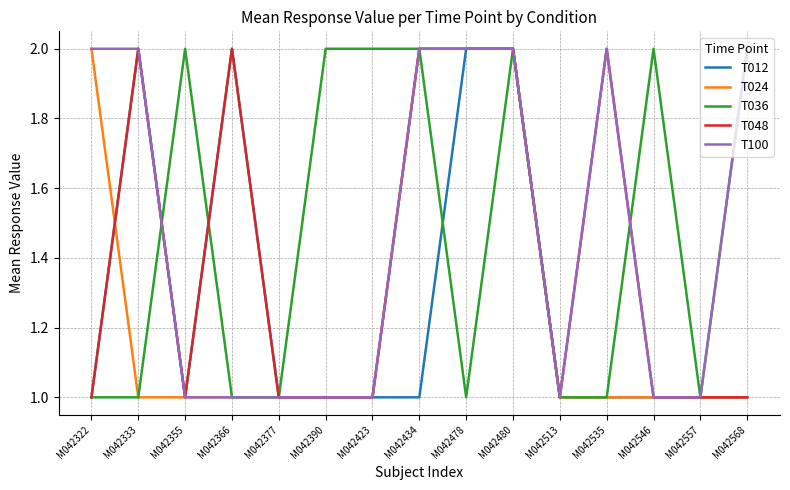

At which category is the sum across all series the highest?

M042480